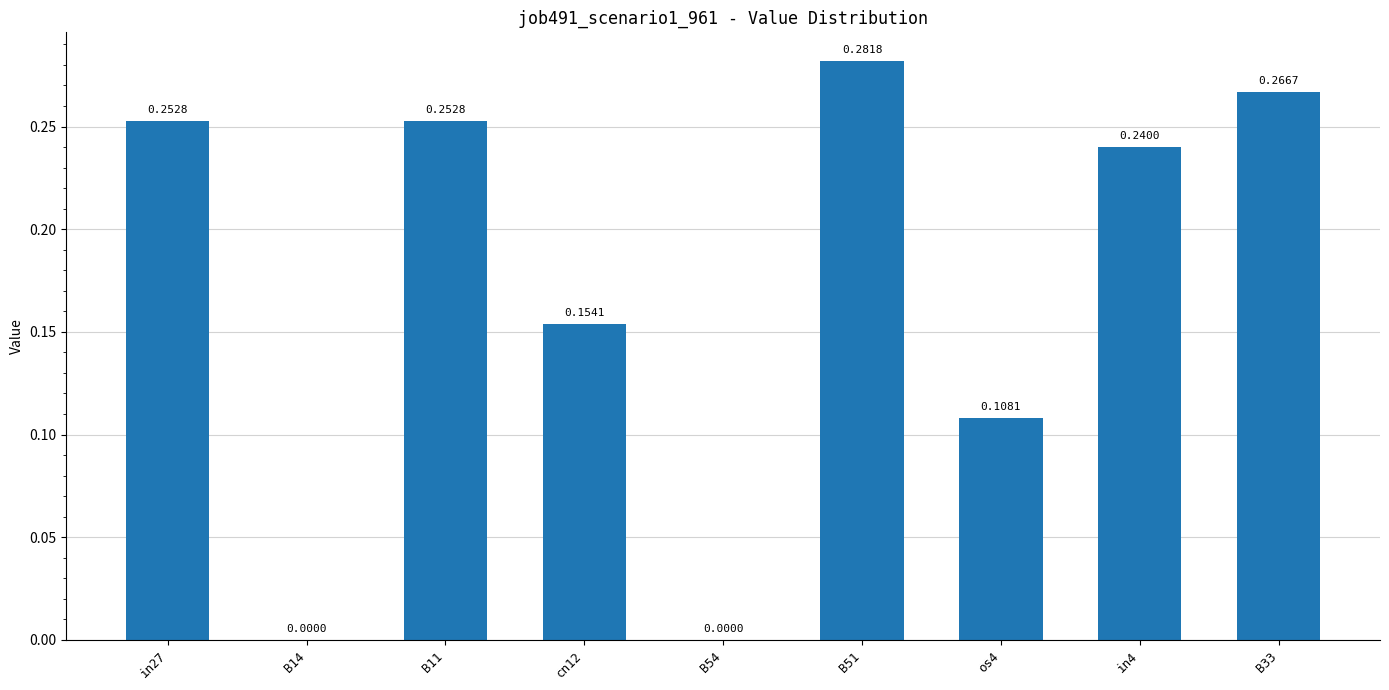

What is the sum of all values?

1.6